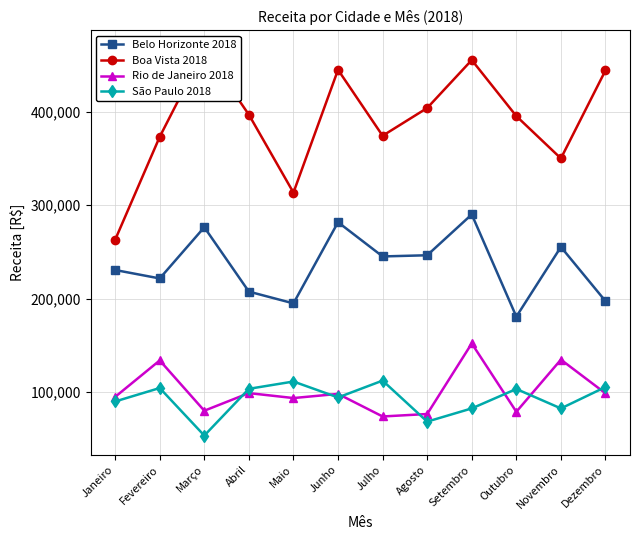

Reading left to right, list all the values displayed in this chart.

Belo Horizonte 2018: 230646	221632	276399	207534	194957	281784	245169	246427	290095	180771	255306	197375
Boa Vista 2018: 262996	373167	466419	396812	313462	444855	374263	403970	455267	395312	350049	444191
Rio de Janeiro 2018: 94910	133914	80115	98960	93664	98108	73953	76590	152078	78984	134740	98717
São Paulo 2018: 90005	104397	53546	103543	111353	94292	112334	68446	82581	103366	82564	105459